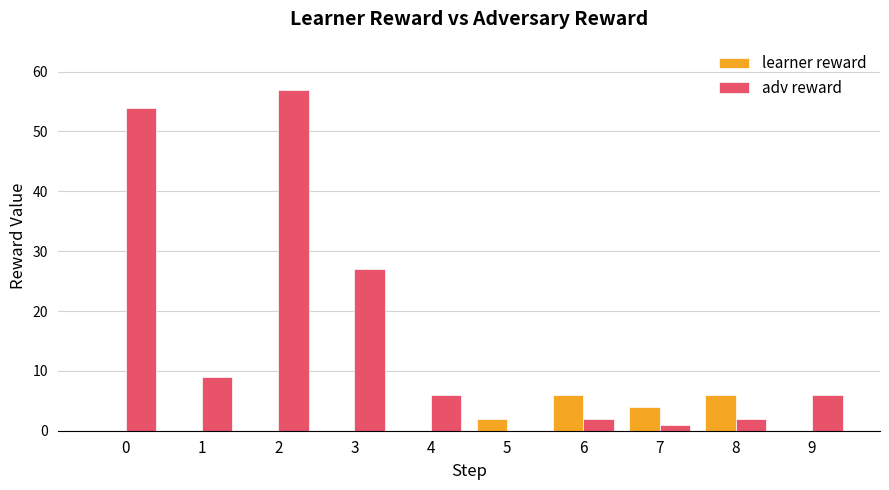

True or false: adv reward has a value of 1 at 7.

True